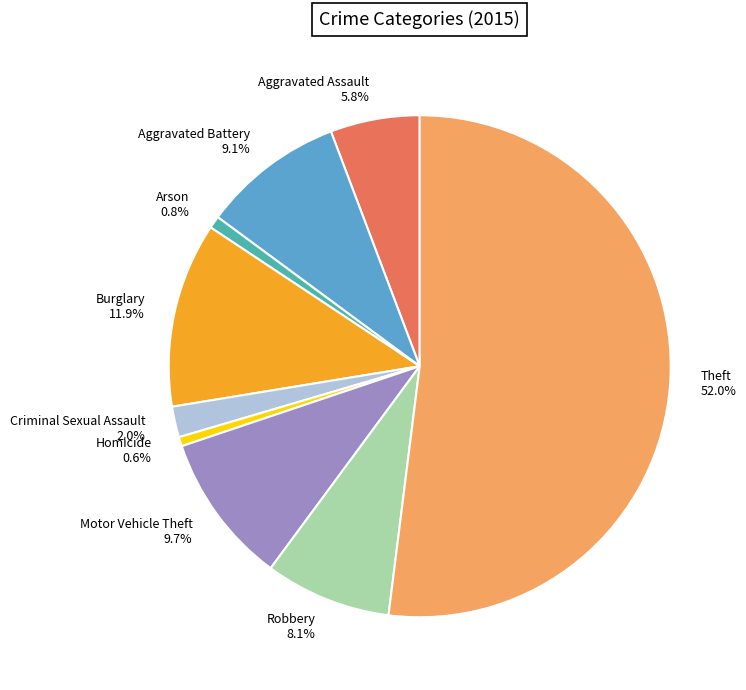

Is it true that Burglary is 6% of the pie?

False